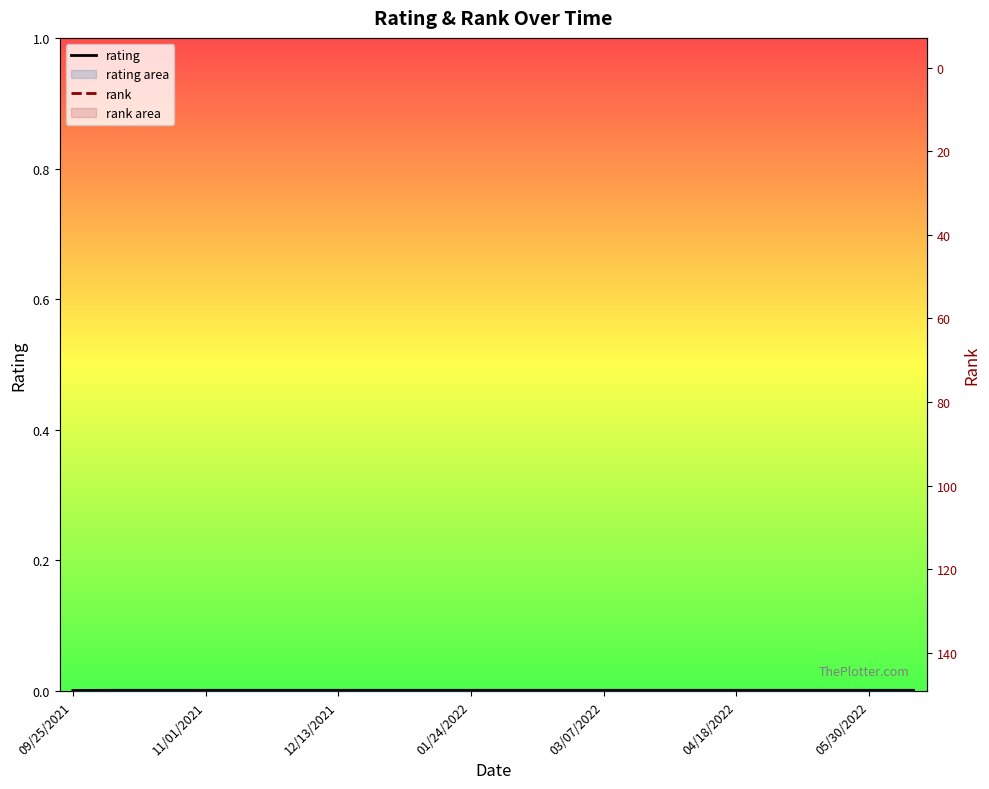

Which category has the highest value across all series?

09/25/2021